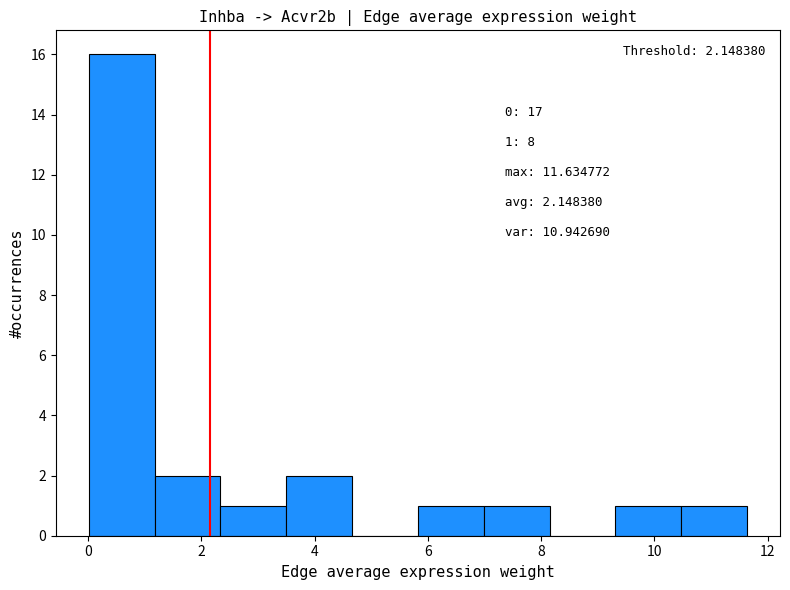

Over which range of the x-axis is the bar tallest?

0.0 to 1.2